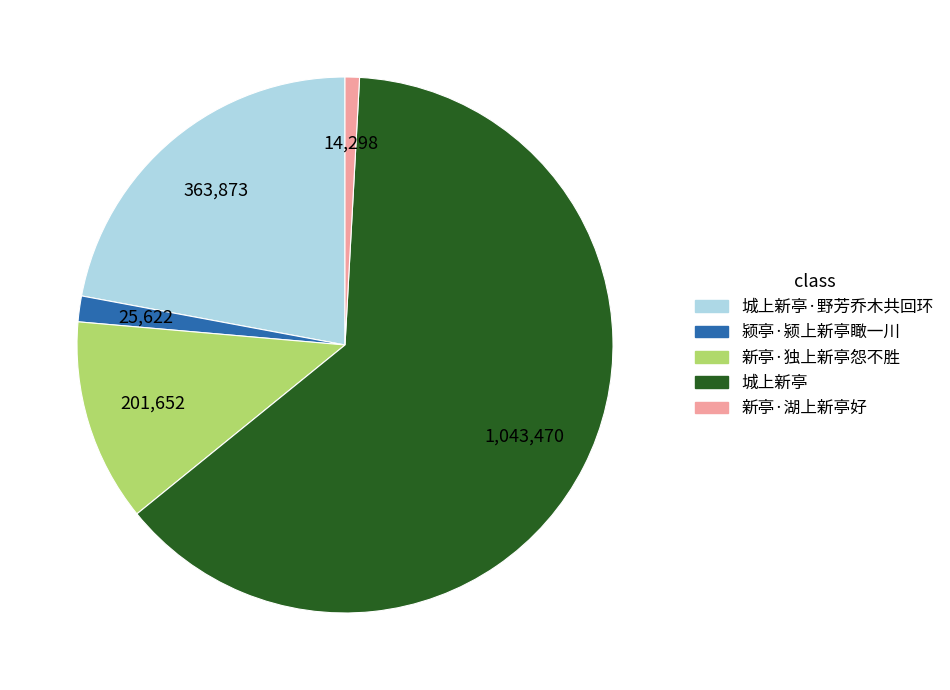

Does any single category account for the majority?

Yes